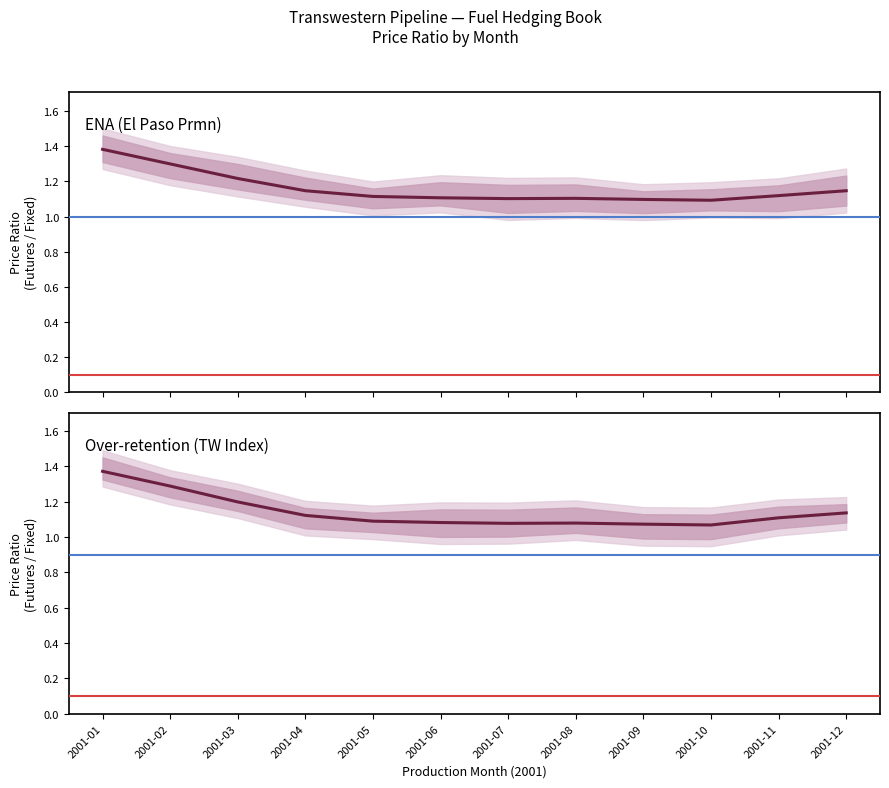

What is the maximum value shown in the chart?

1.4